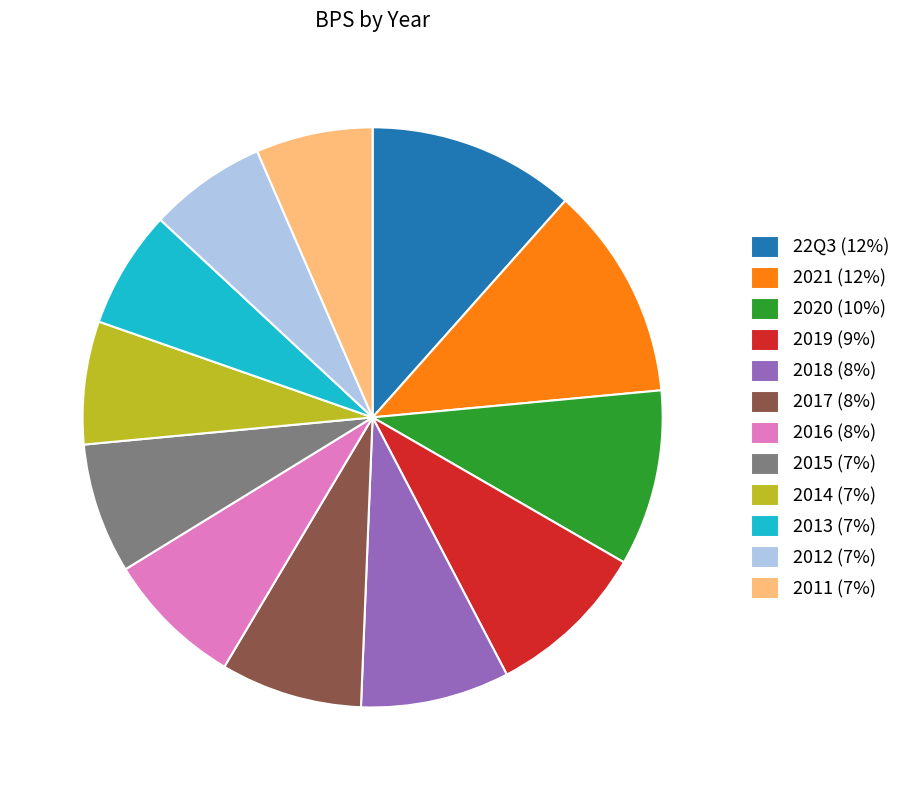

What is the ratio of the value at 2015 to the value at 2016?

0.9